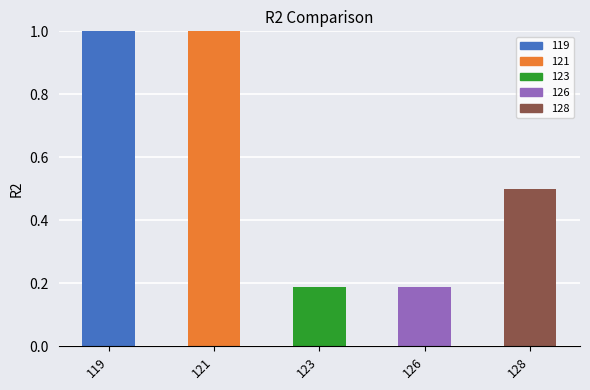

Is it true that the value at 119 is 1.5?

False